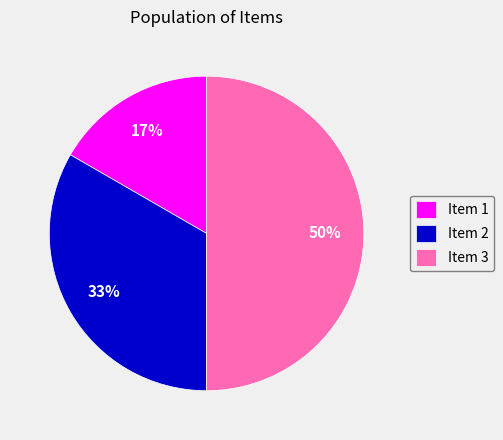

Count the number of slices in the pie.

3